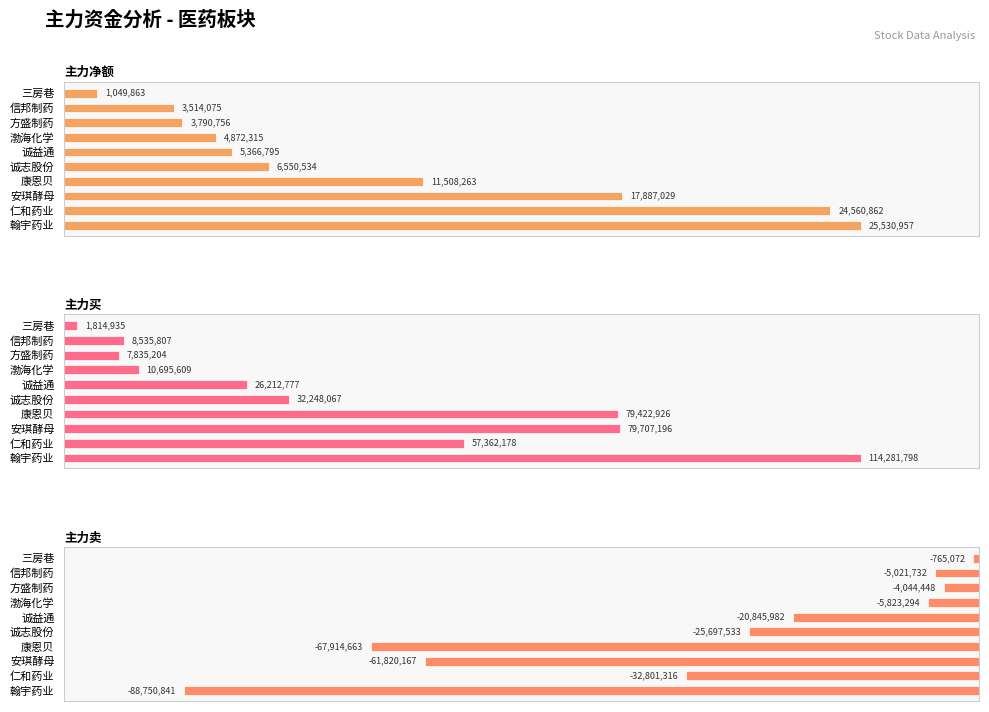

What is the value of the 主力卖 bar at the 5th from the left?

-25697533